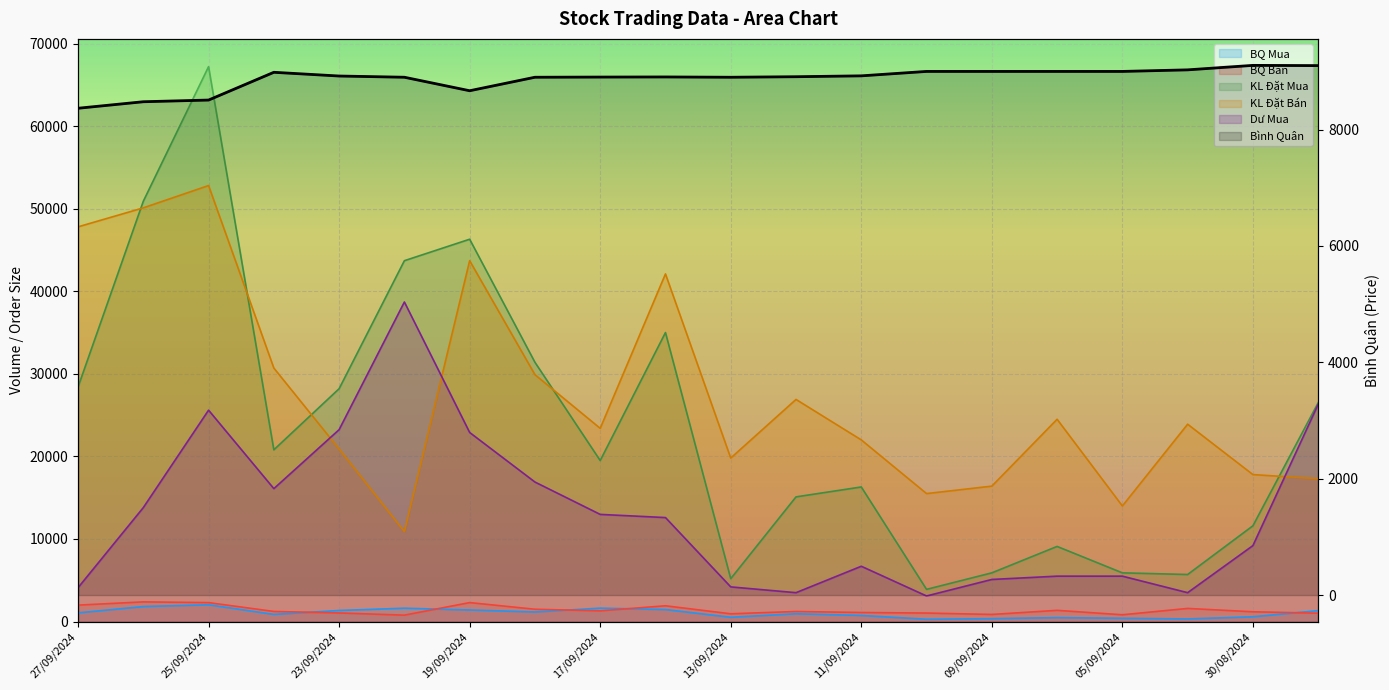

Count the number of categories in the chart.

20